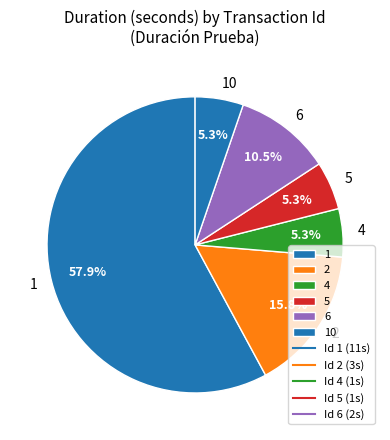

Which has a higher value, 6 or 5?

6